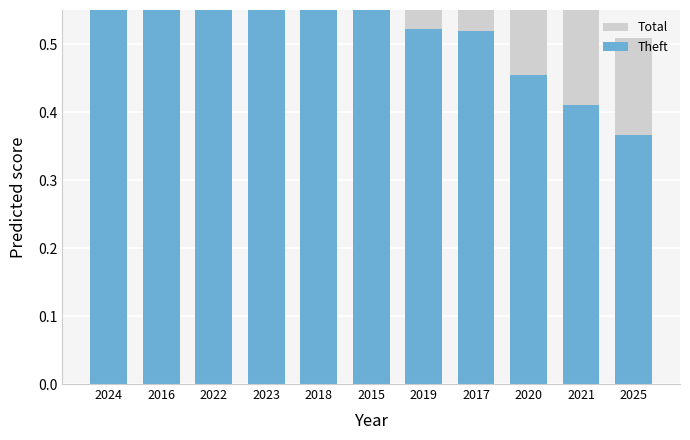

Which label corresponds to the largest value in the chart?

2024